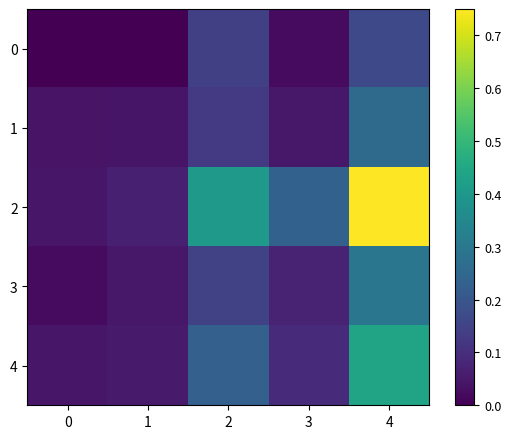

Rank the series at 4 from lowest to highest value.

0, 1, 3, 4, 2